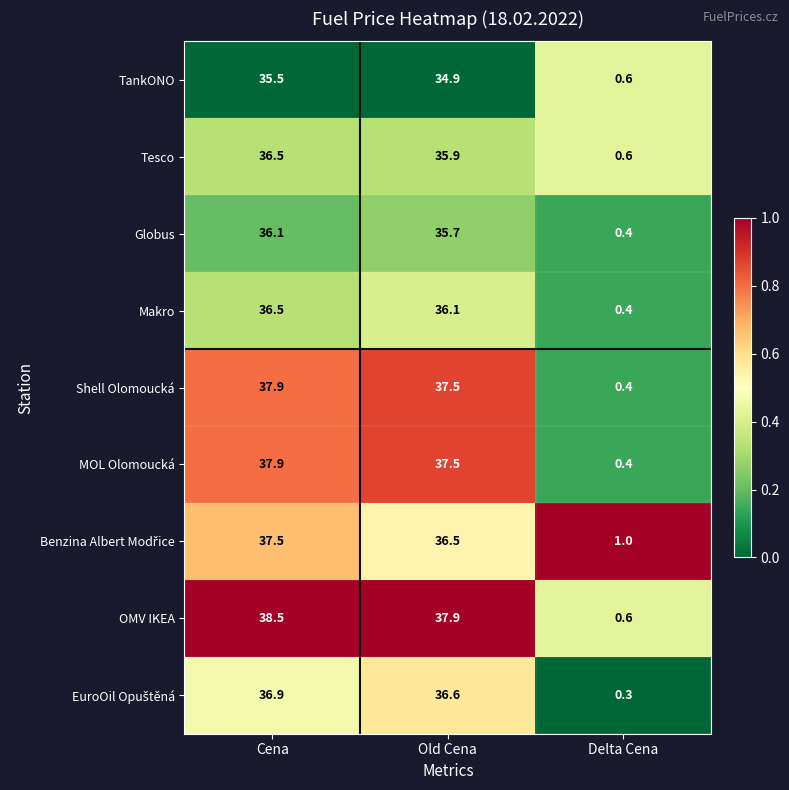

What is the sum of all Makro values?

73.0